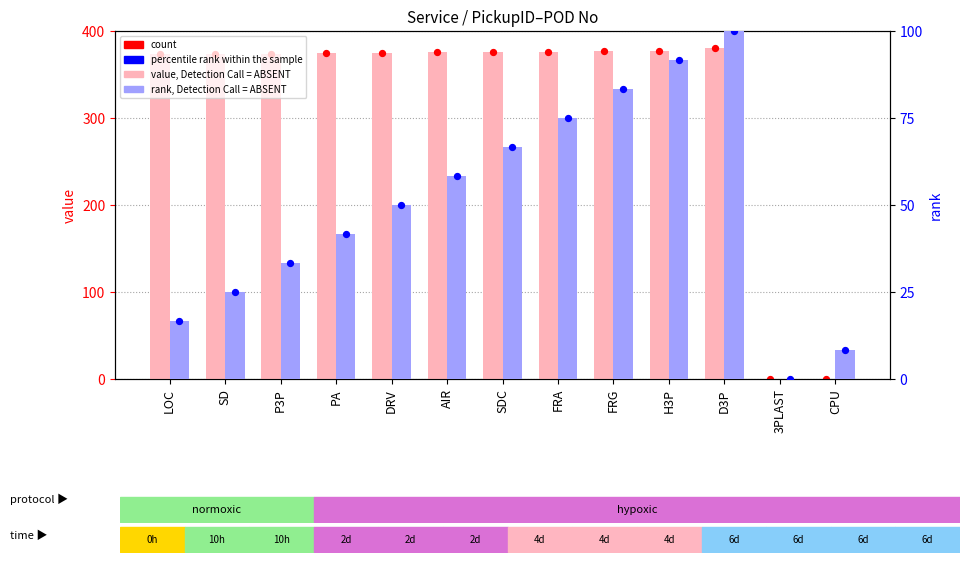

Which series has the largest Y range (max minus min)?

value, Detection Call = ABSENT